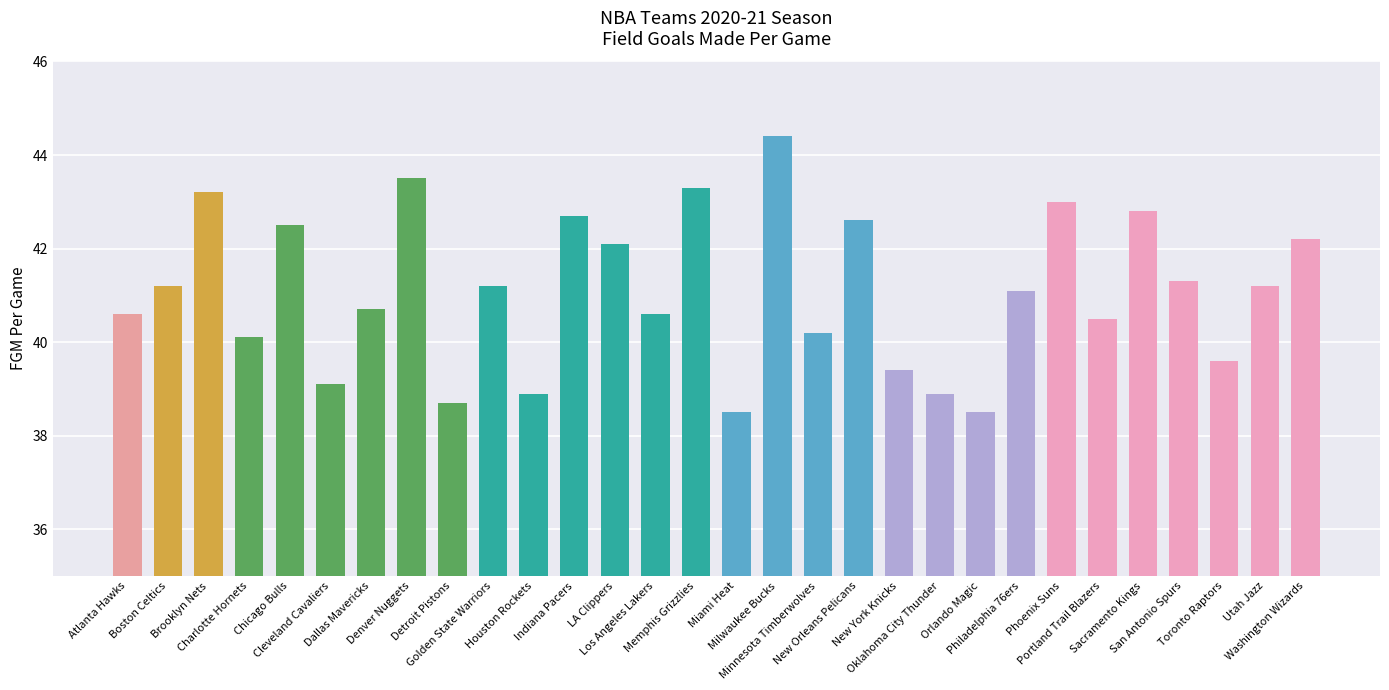

What is the difference between the maximum and minimum values?

5.9